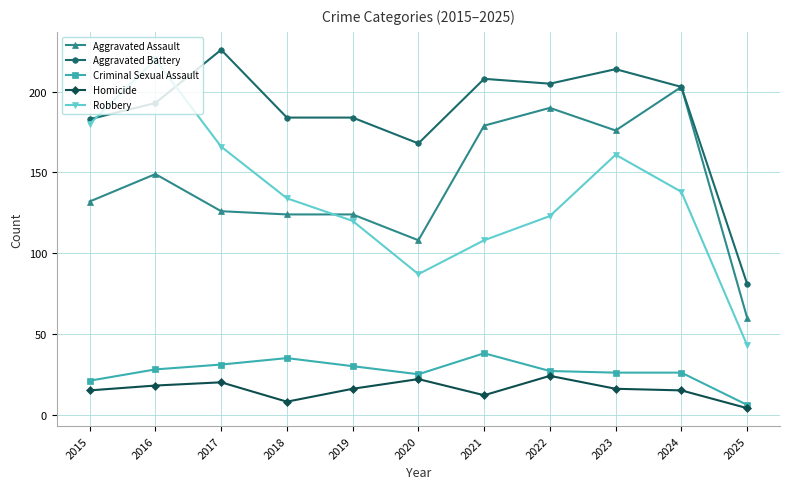

Does the chart display data point markers on the line(s)?

Yes